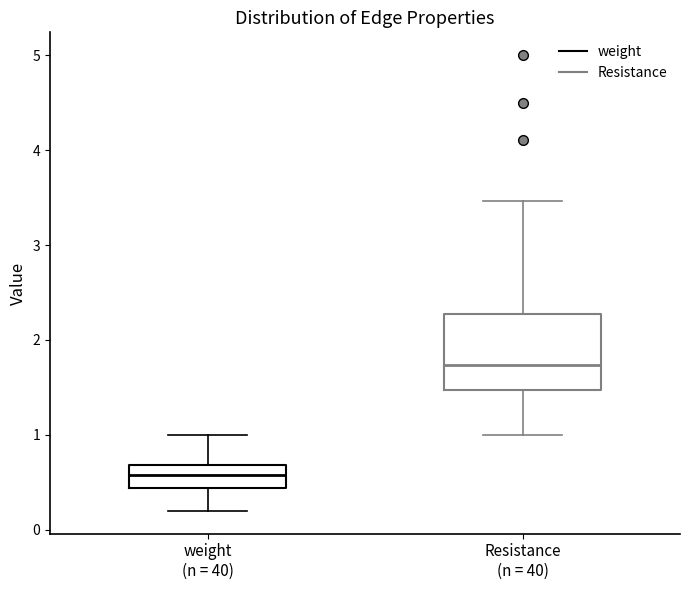

Reading left to right, transcribe this box plot: for each box, give where its median line is, the range the box spans, and where its two whiskers end, as read against the y-axis. The values are not printed on the chart, so give them approximately, as read against the axis.

weight (n = 40): median 0.6, box 0.4 to 0.7, whiskers 0.2 to 1.0
Resistance (n = 40): median 1.7, box 1.5 to 2.3, whiskers 1.0 to 3.5